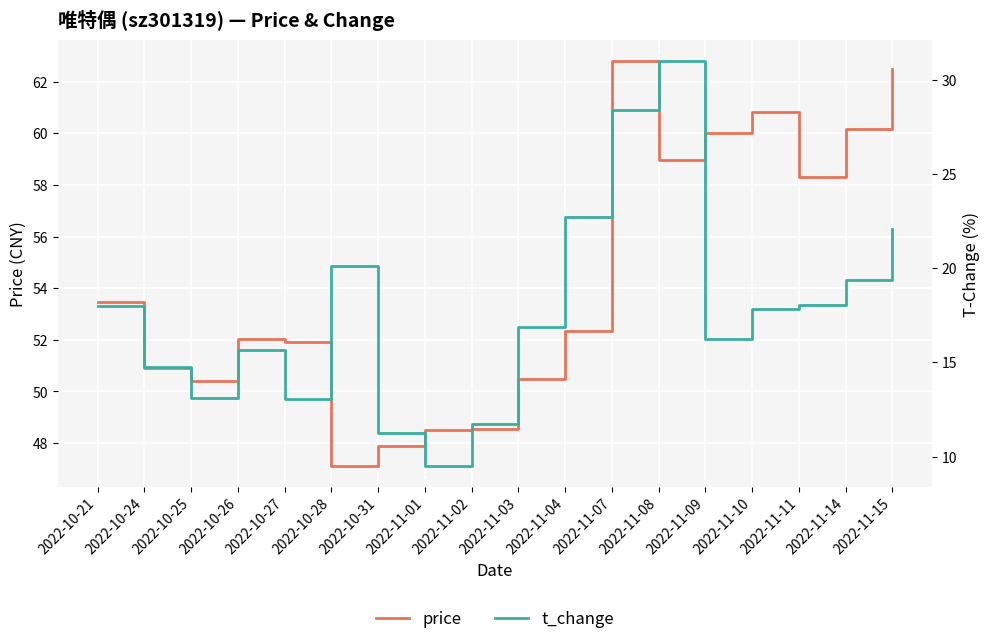

What is the value of the t_change point at the 10th from the left?

16.9